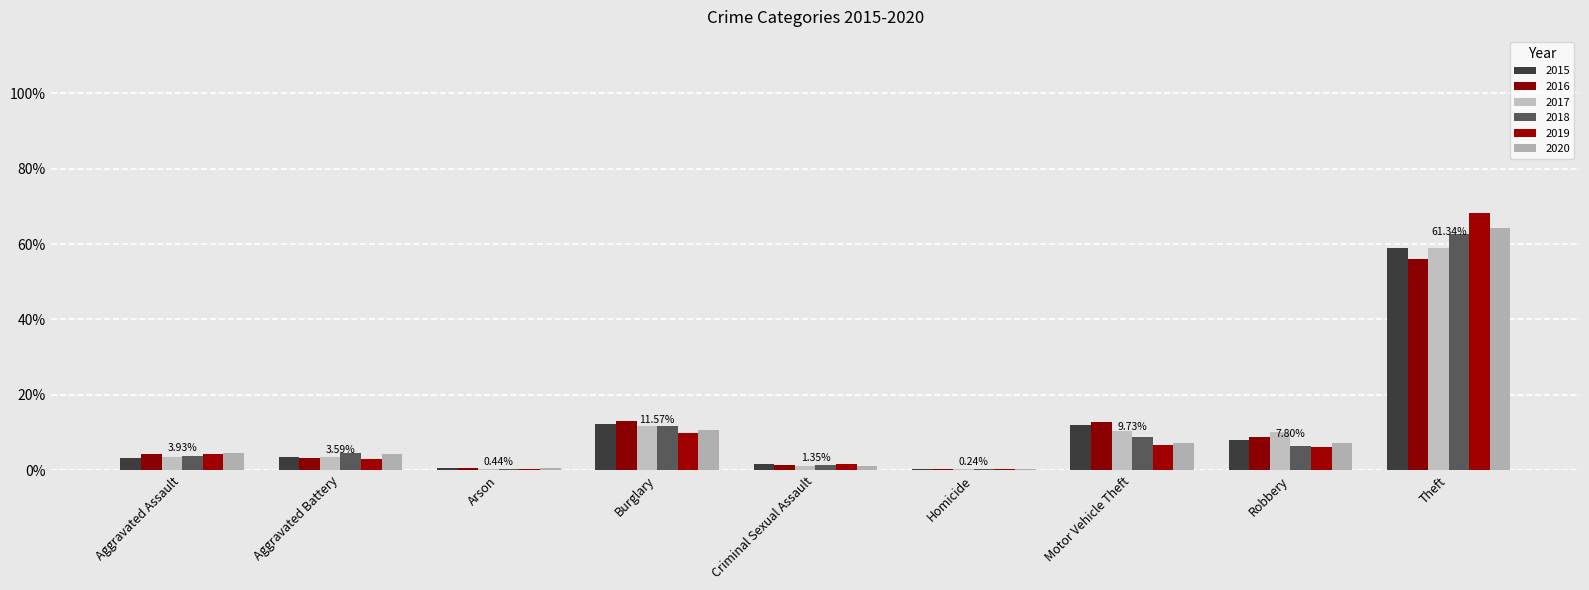

The value of 2015 at Aggravated Assault is 5.1. True or false?

False